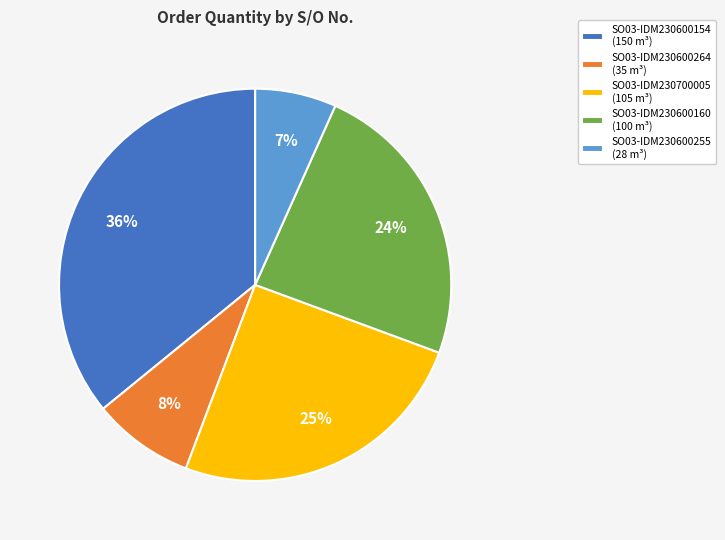

The SO03-IDM230600160 slice represents 17% of the pie. True or false?

False